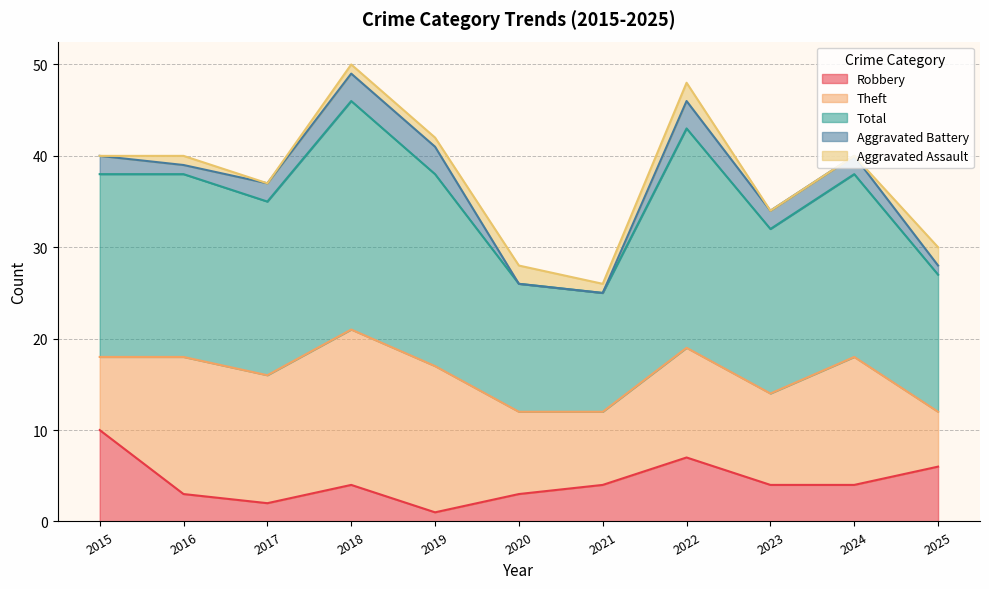

Rank the categories by Aggravated Assault value from highest to lowest.

2020, 2022, 2025, 2016, 2018, 2019, 2021, 2015, 2017, 2023, 2024